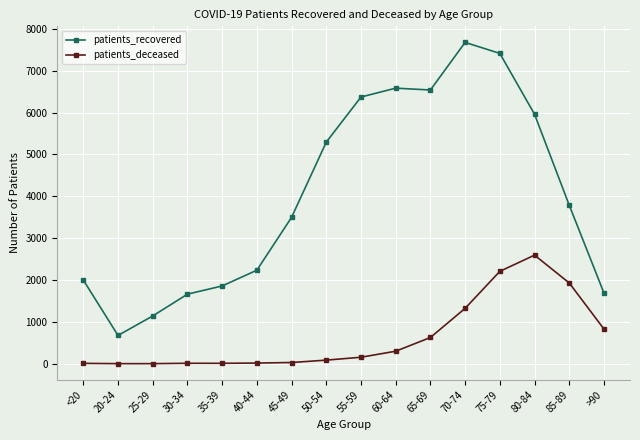

The value of patients_recovered at 55-59 is 3191. True or false?

False